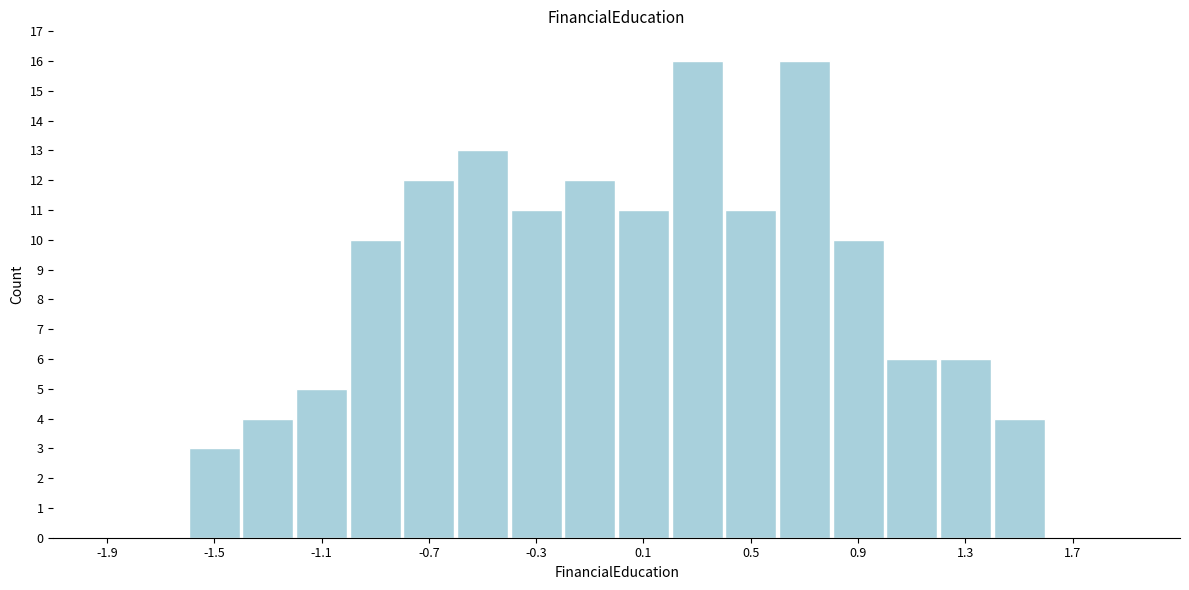

Reading left to right, transcribe this chart: for each bar, give the range it covers on the x-axis and its height. The values are not printed on the chart, so give them approximately, as read against the axis.

-2.0 to -1.8: 0
-1.8 to -1.6: 0
-1.6 to -1.4: 3
-1.4 to -1.2: 4
-1.2 to -1.0: 5
-1.0 to -0.8: 10
-0.8 to -0.6: 12
-0.6 to -0.4: 13
-0.4 to -0.2: 11
-0.2 to 0.0: 12
0.0 to 0.2: 11
0.2 to 0.4: 16
0.4 to 0.6: 11
0.6 to 0.8: 16
0.8 to 1.0: 10
1.0 to 1.2: 6
1.2 to 1.4: 6
1.4 to 1.6: 4
1.6 to 1.8: 0
1.8 to 2.0: 0